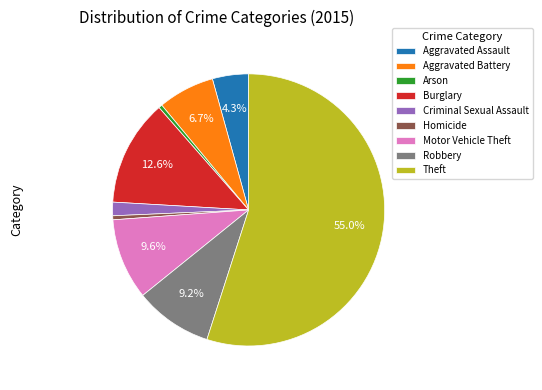

How much of the chart is everything except Aggravated Assault?

95.7%